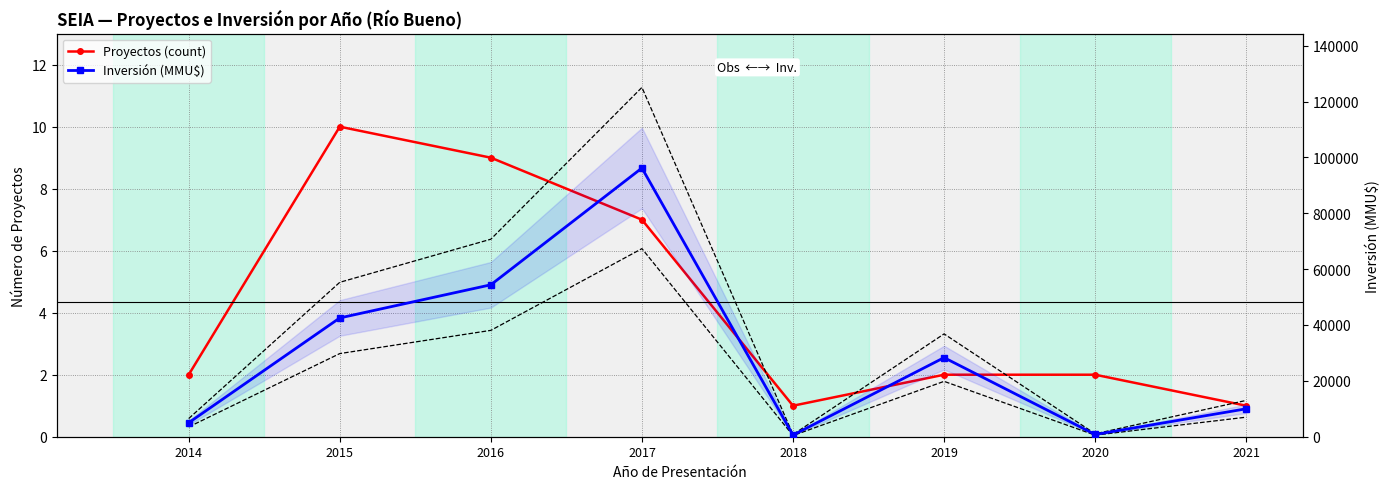

Does the chart have visible grid lines?

Yes